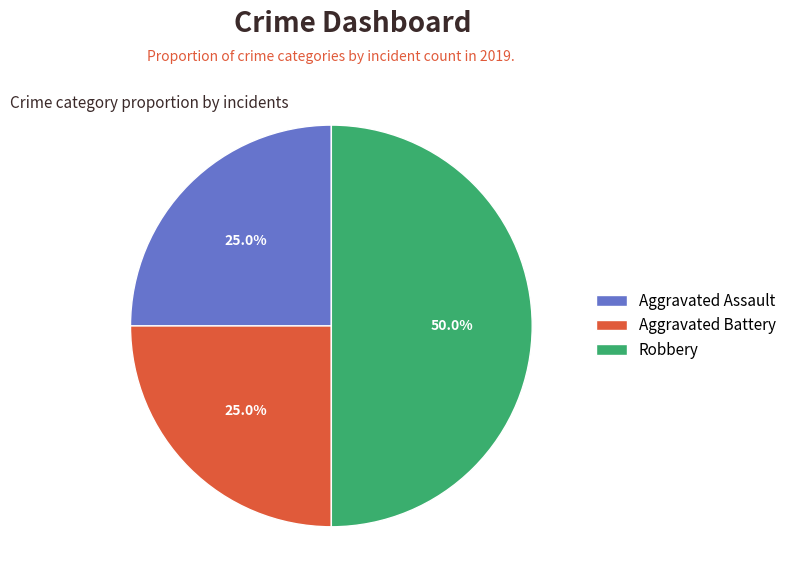

To the nearest percent, what portion does Aggravated Assault represent?

25%